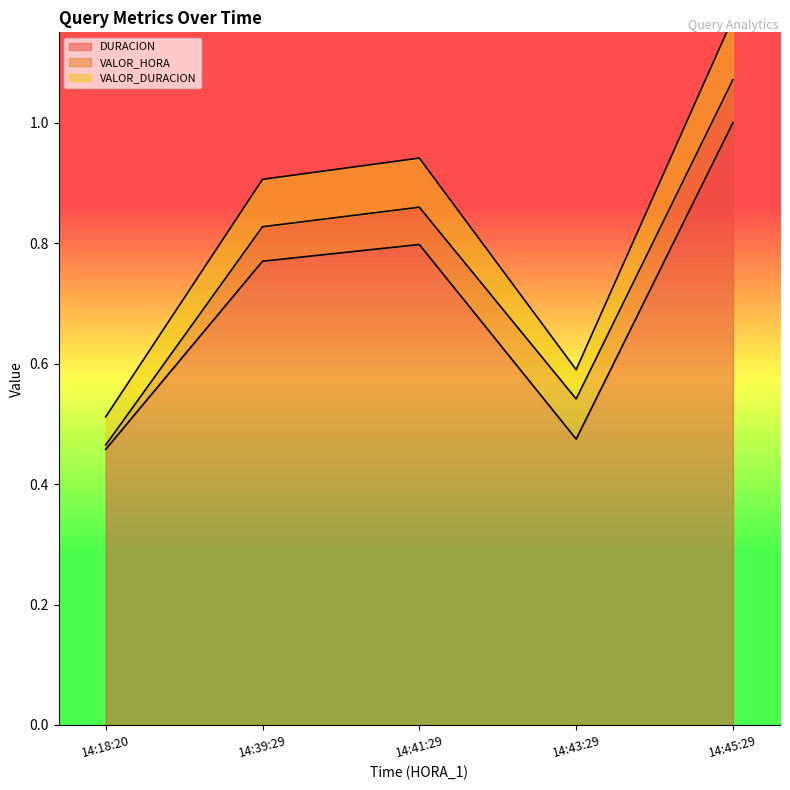

True or false: VALOR_DURACION and DURACION intersect in this chart.

False